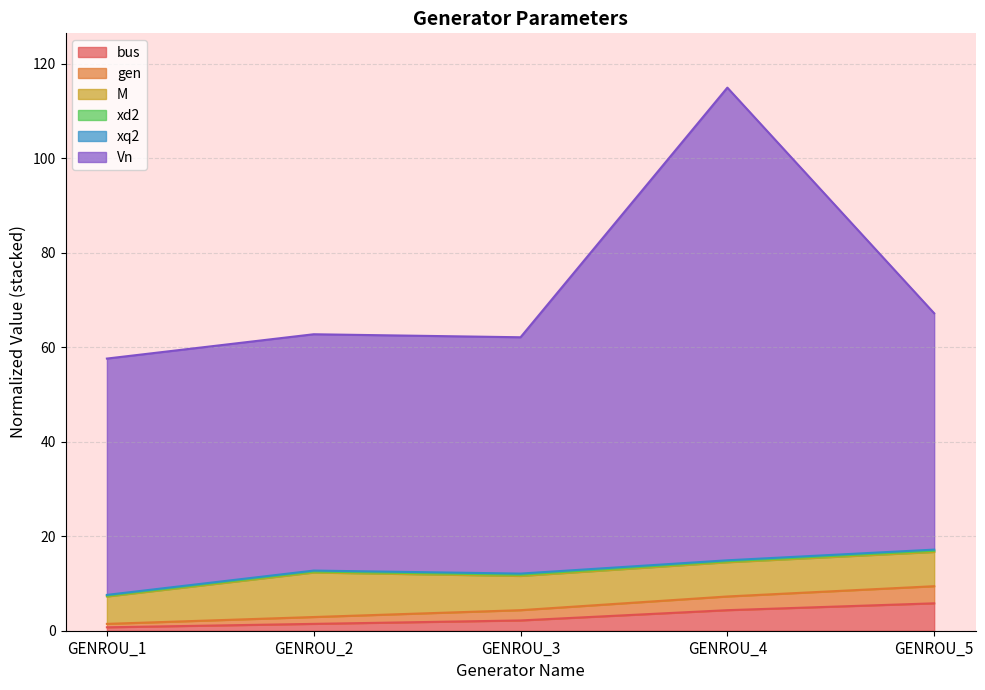

What is the difference between the maximum and minimum values in the bus series?

5.1